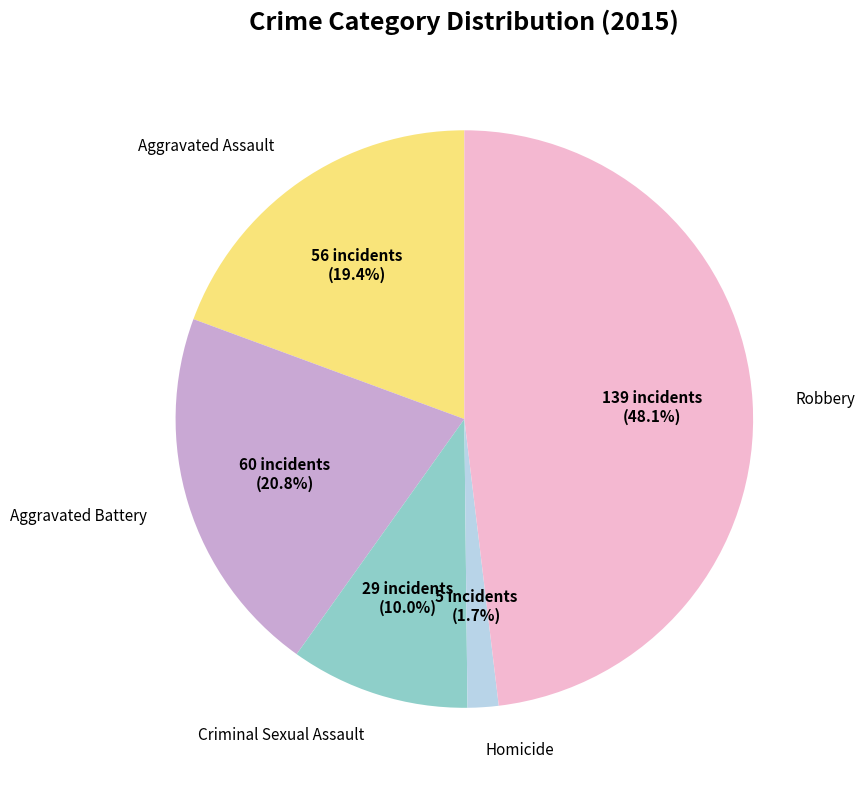

Does any single category account for the majority?

No